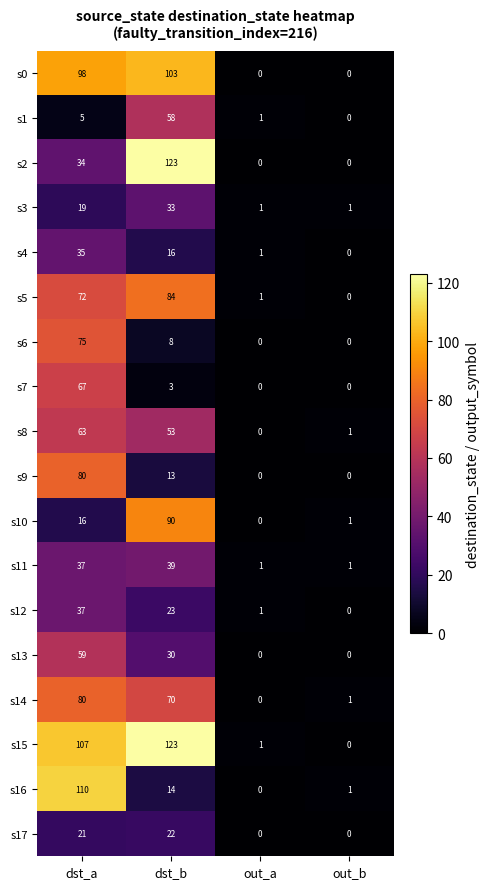

What is the total value across all series at out_b?

6